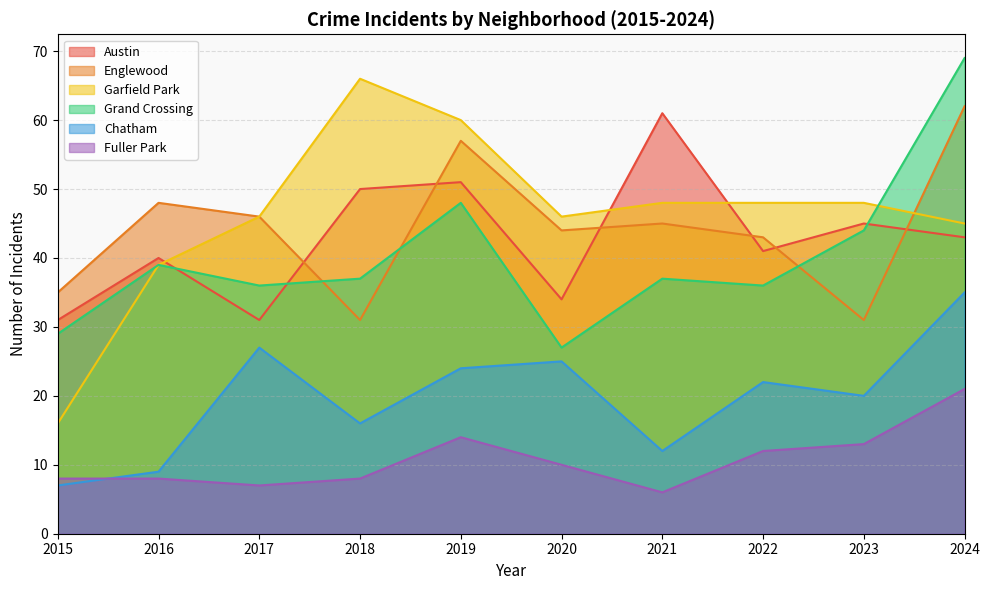

At how many categories does at least one series exceed 23?

10